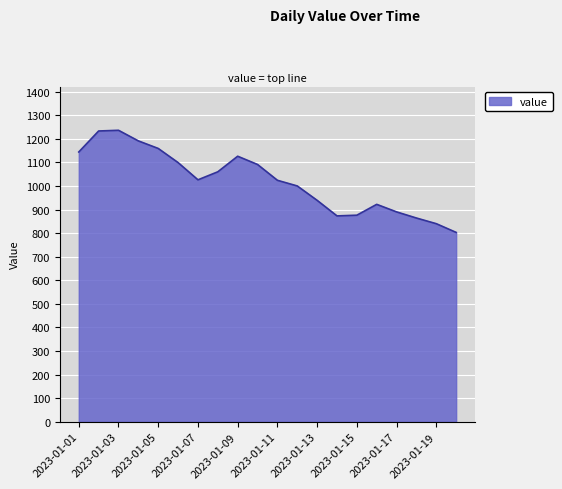

Does the chart have visible grid lines?

Yes